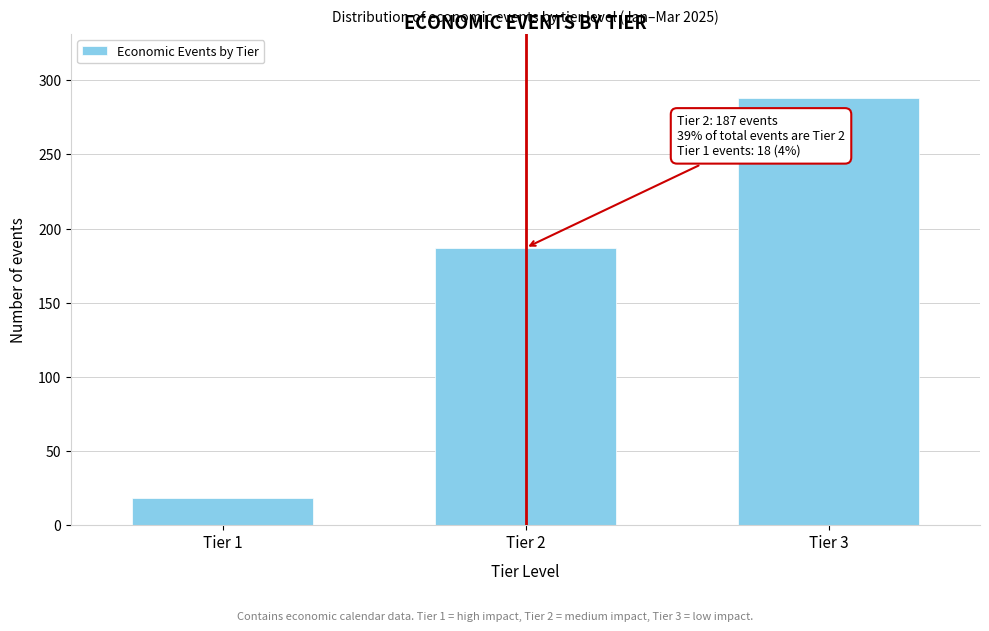

Reading right to left, list all the values displayed in this chart.

Tier 3=288	Tier 2=187	Tier 1=18